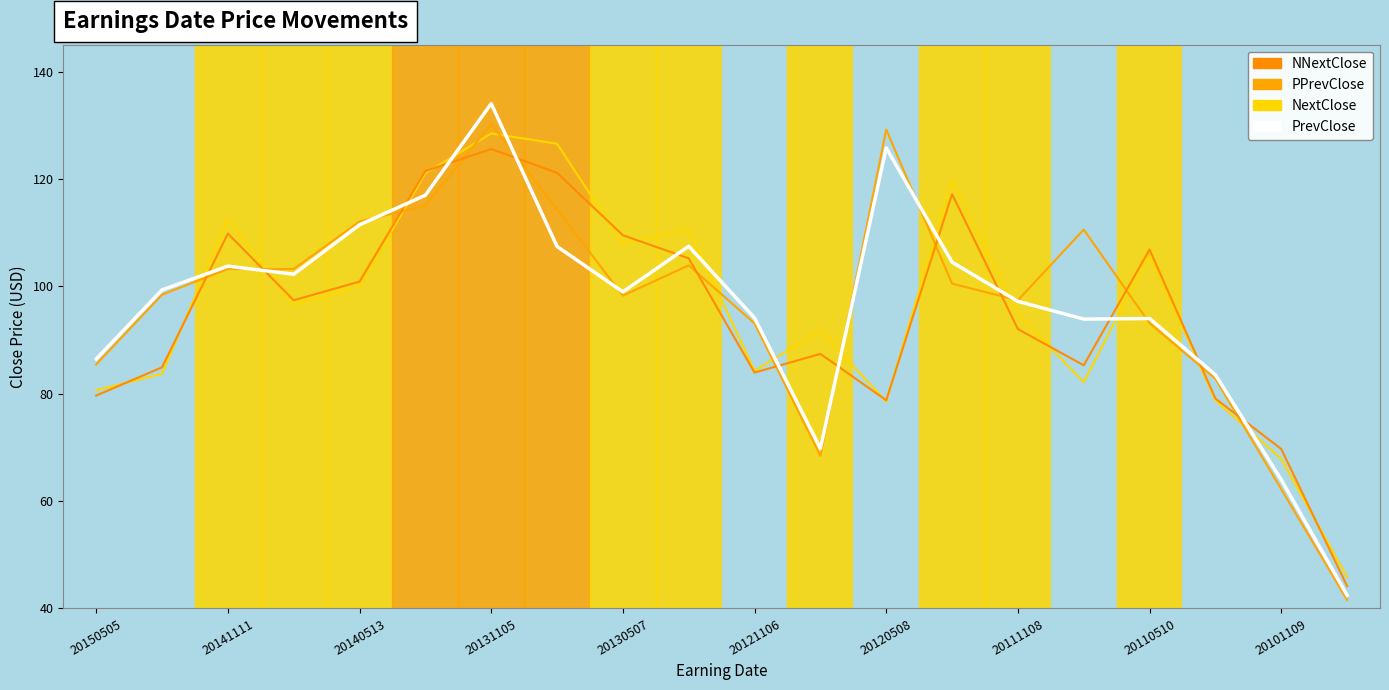

What is the maximum value for PrevClose Line?

134.0